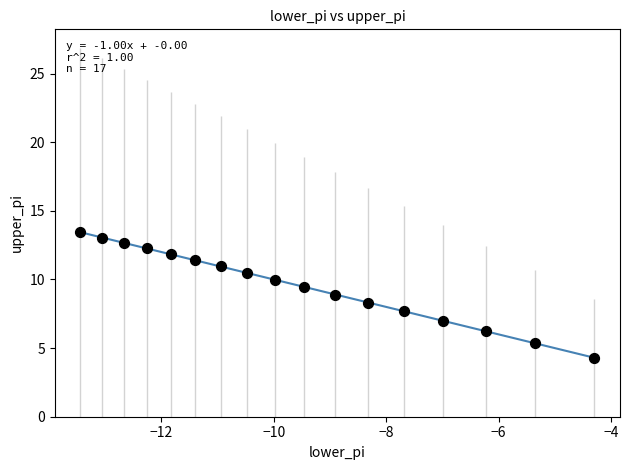

What is the range of Y values (max minus min)?

9.1